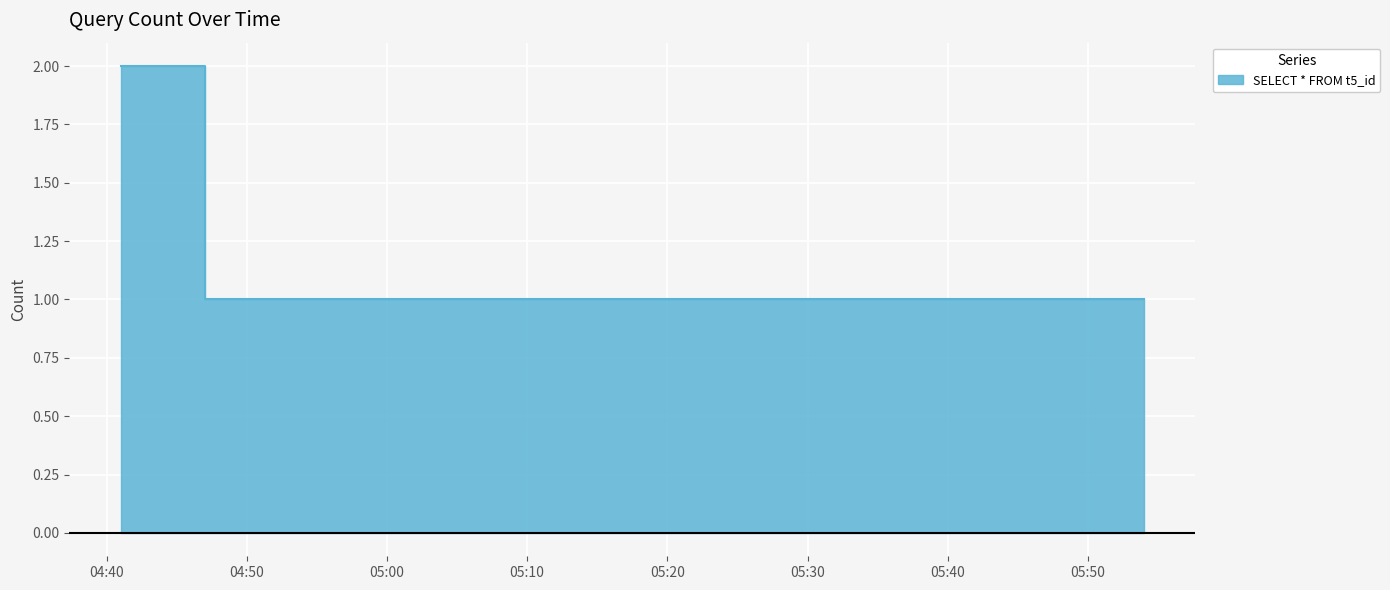

List the labels in order of value, largest first.

2019-07-18 04:41:00, 2019-07-18 04:47:00, 2019-07-18 05:52:00, 2019-07-18 05:54:00